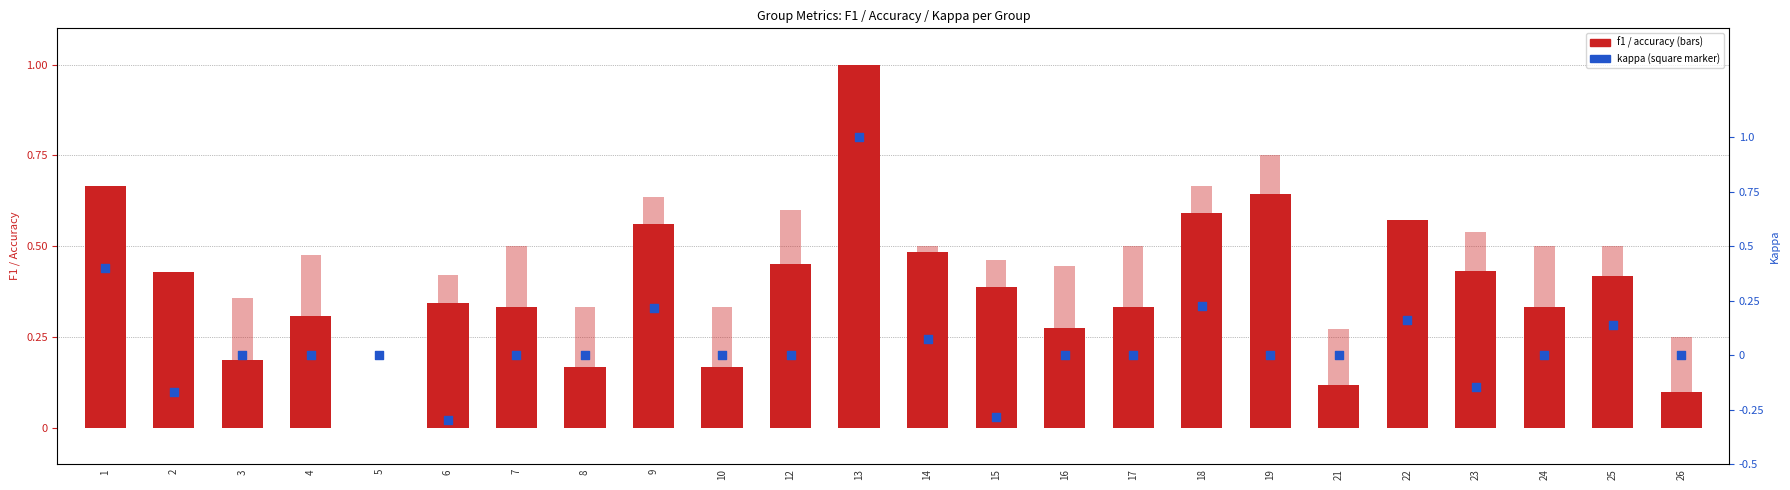

At which category is the sum across all series the highest?

13